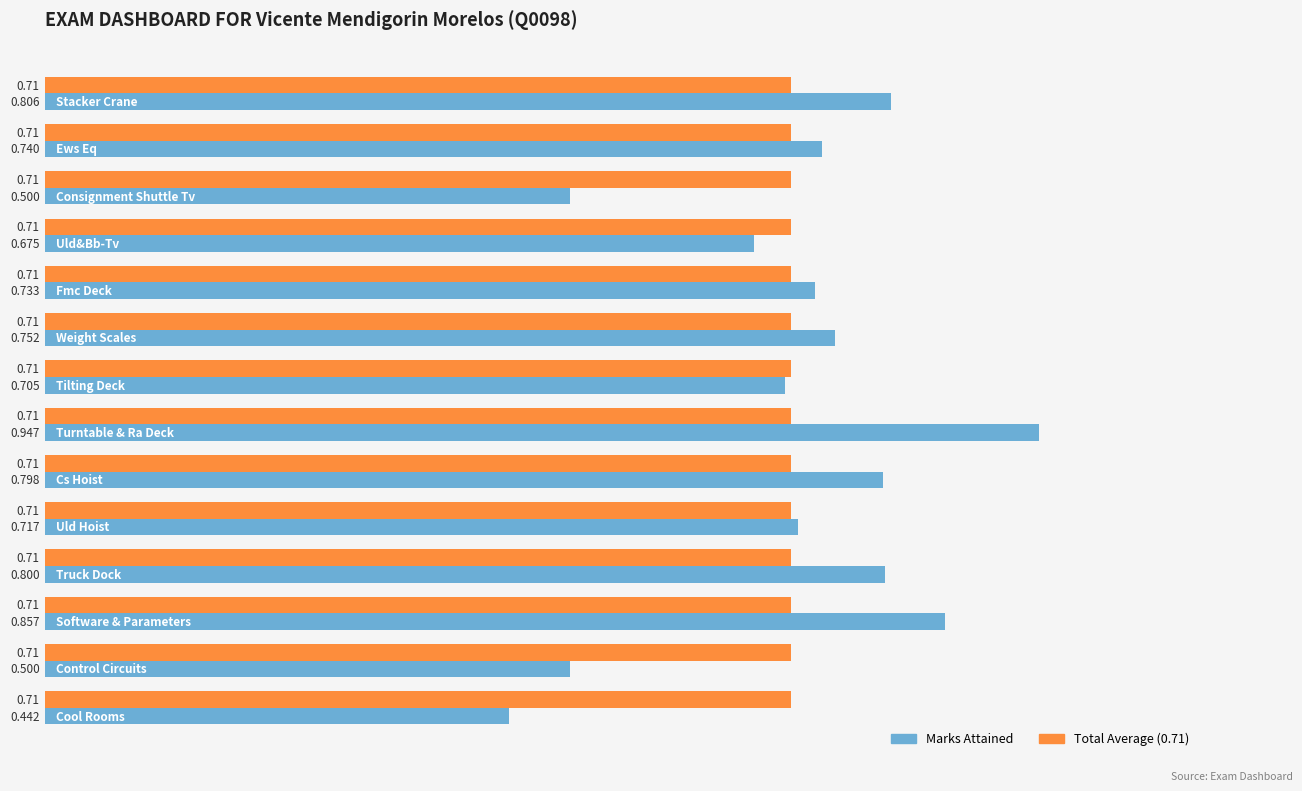

How many series are shown in this chart?

2